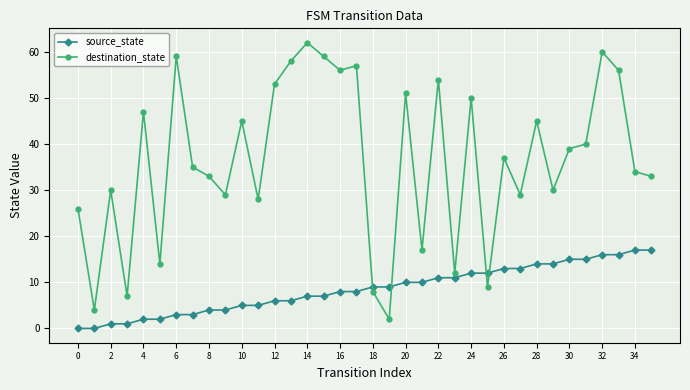

Which series has the largest total across all categories?

destination_state